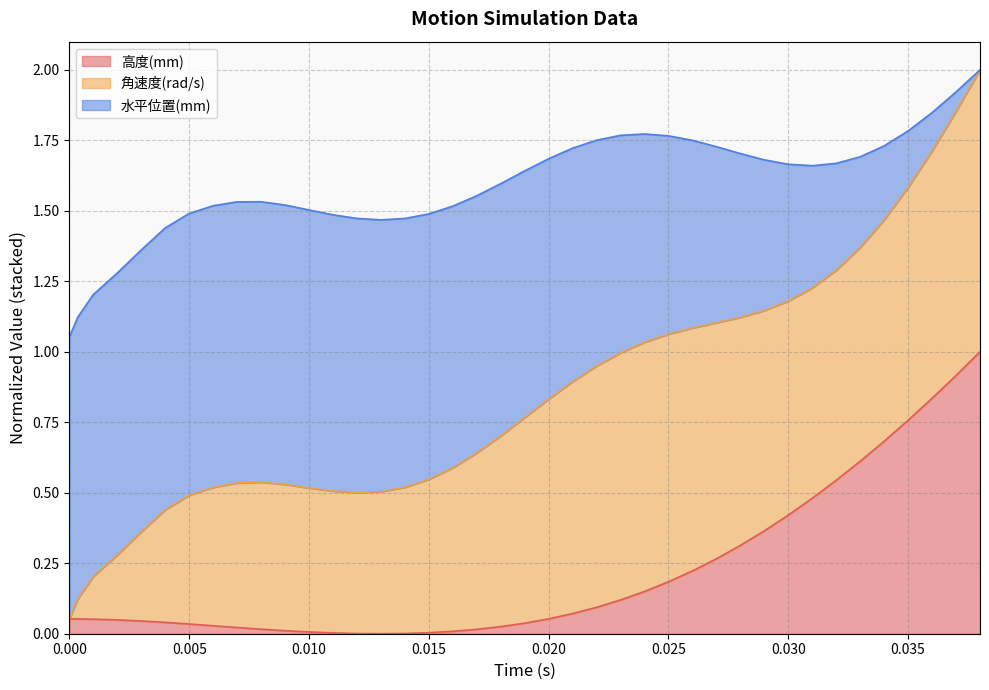

What is the difference between the maximum and second lowest values in the 高度(mm) series?

1.0